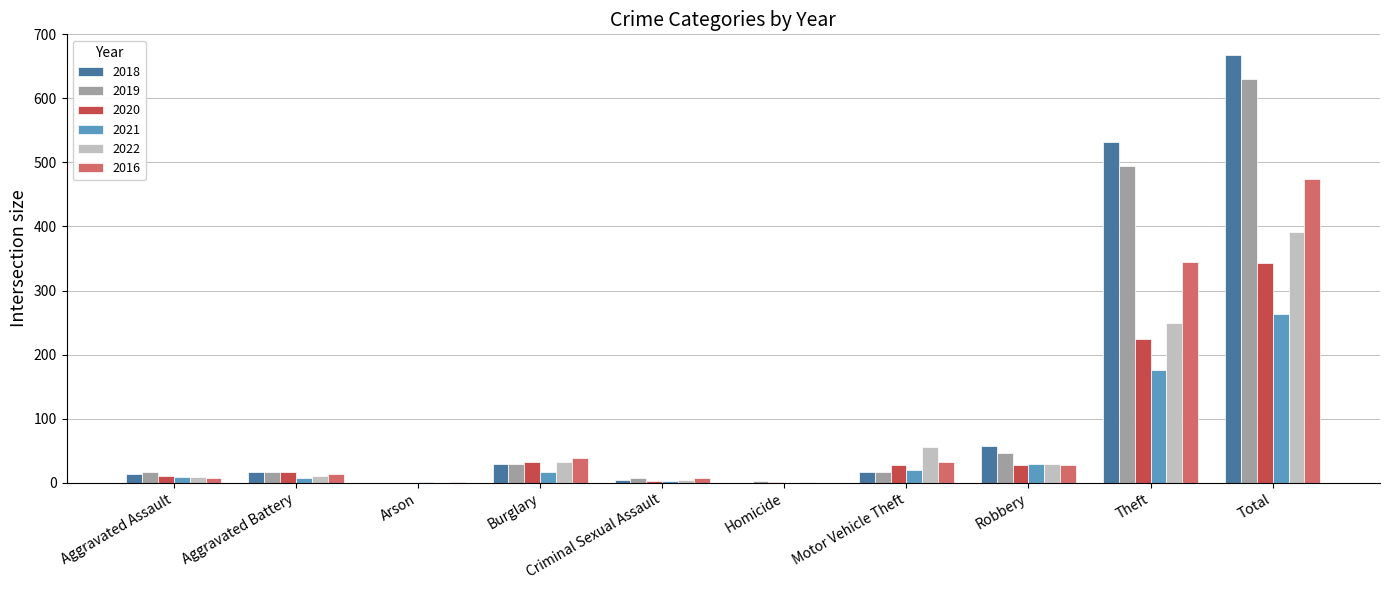

What is the total value across all series at Burglary?

178